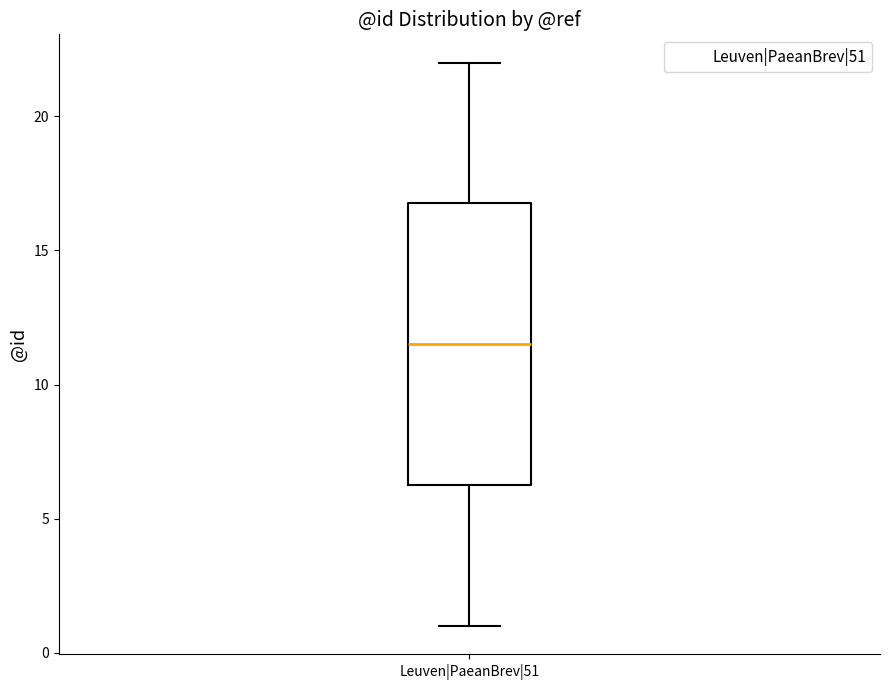

Read this box plot against the y-axis: the position of the median line, the range covered by the box, and the ends of both whiskers. The values are not printed on the chart, so give them approximately, as read against the axis.

median 11.5, box 6.5 to 17.0, whiskers 1.0 to 22.0